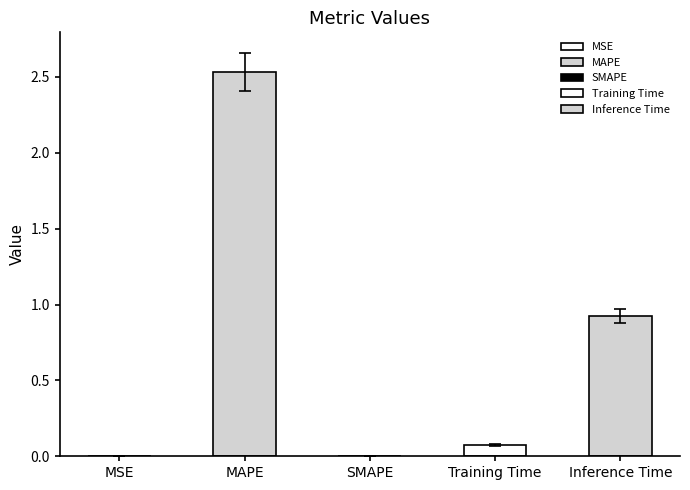

True or false: the data shows 0.9 at Inference Time.

True